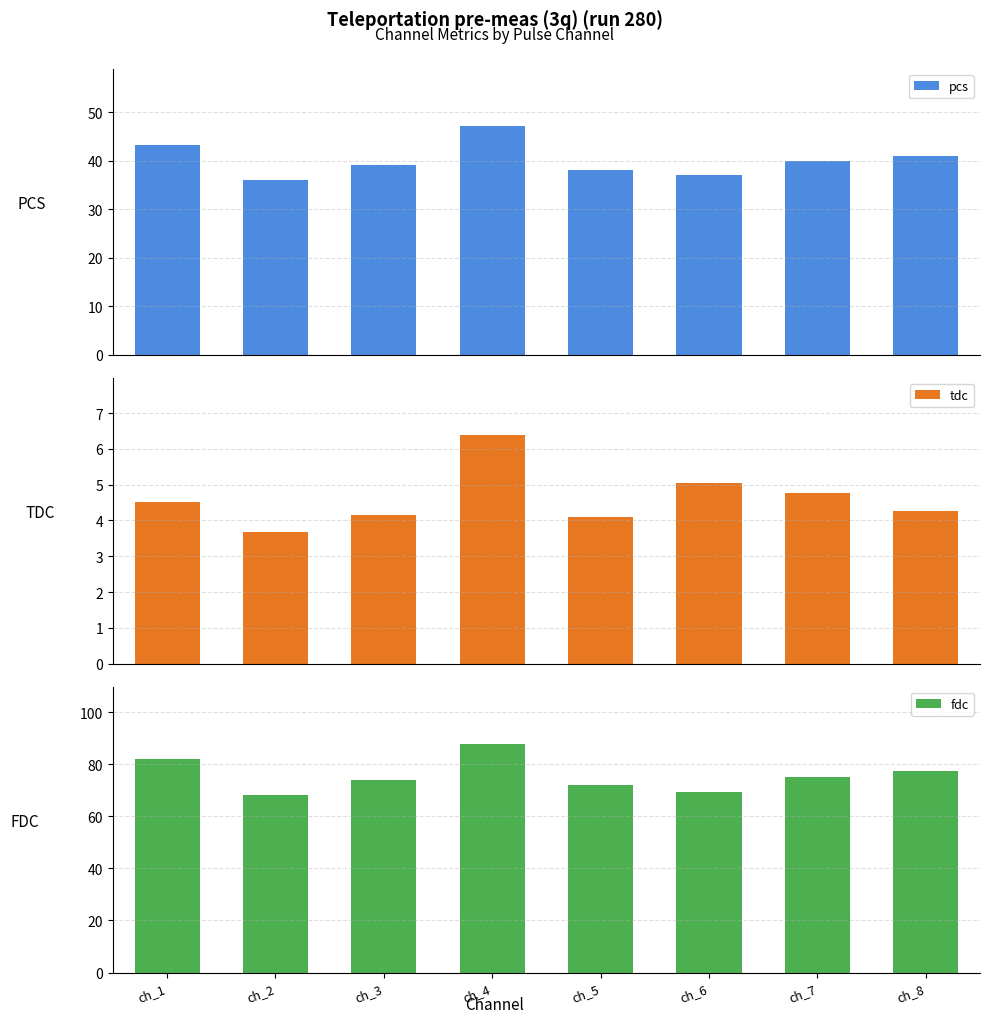

What is the value of the tdc bar at the 8th from the left?

4.3